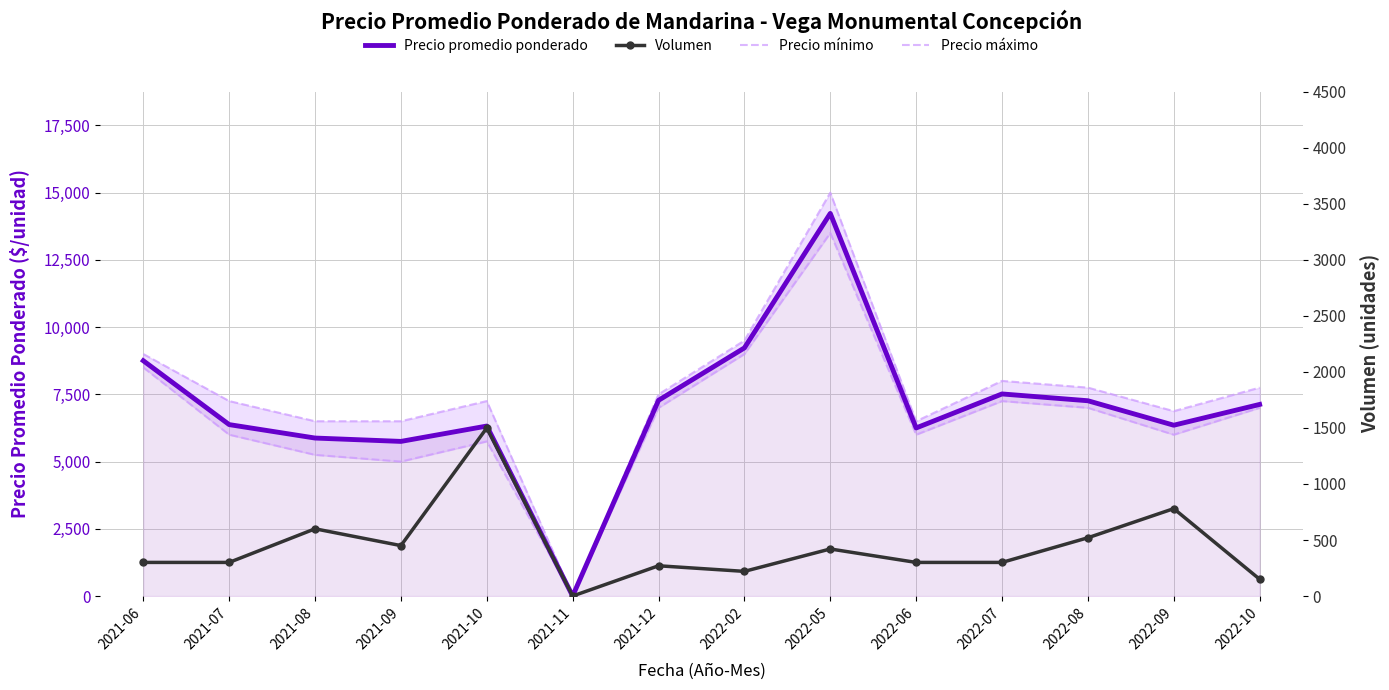

At which category does the chart reach its minimum across all series?

2021-11